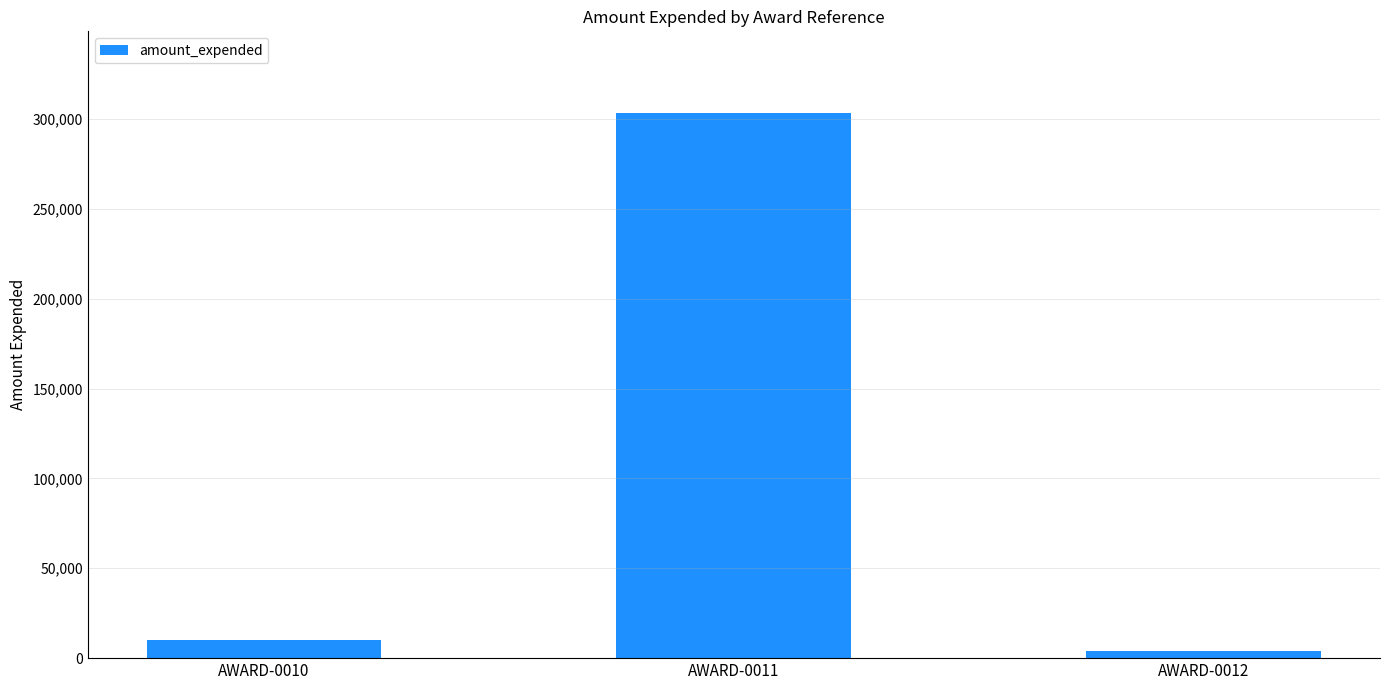

Is it true that the value at AWARD-0010 is 9889?

True